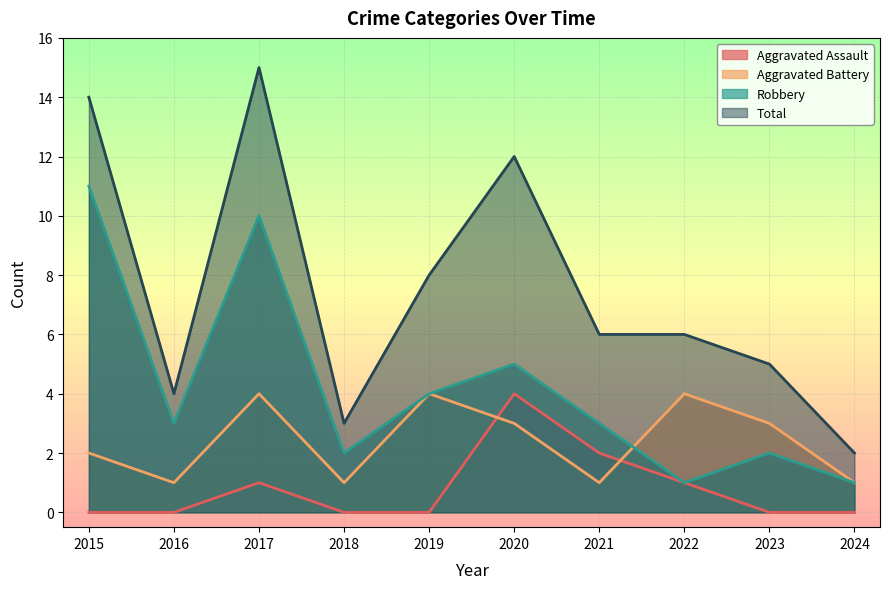

What value does the Aggravated Battery series have at 2015?

2